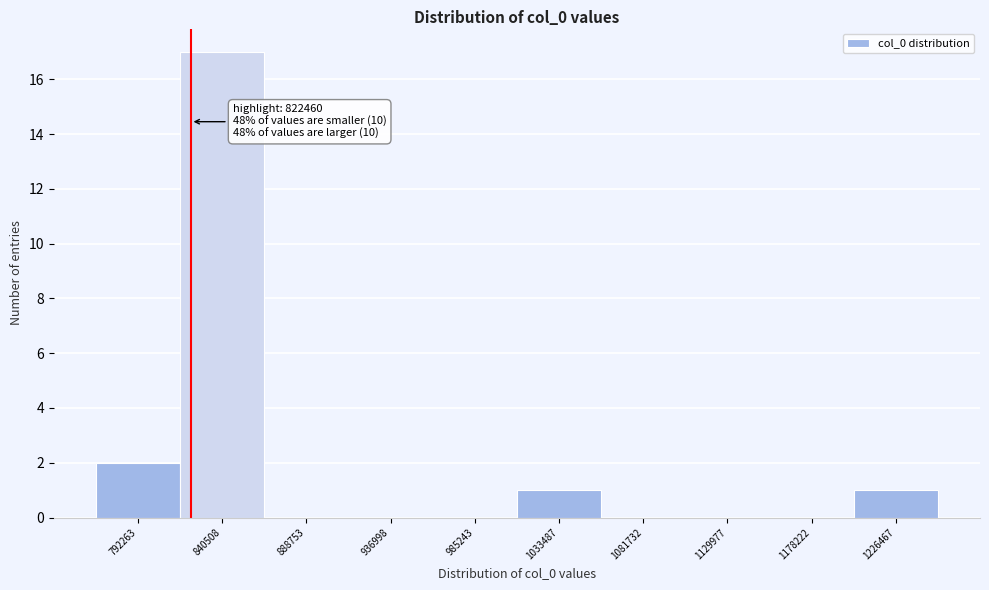

Over which range of the x-axis is the bar tallest?

815000 to 865000